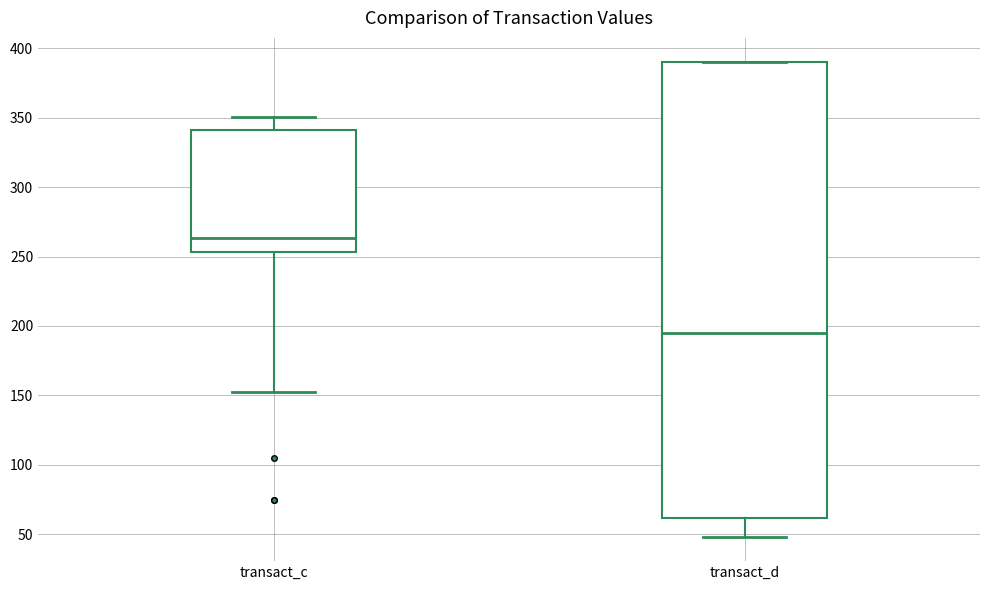

Where does the upper whisker of the box for transact_c end on the y-axis? The values are not printed on the chart, so give them approximately, as read against the axis.

350